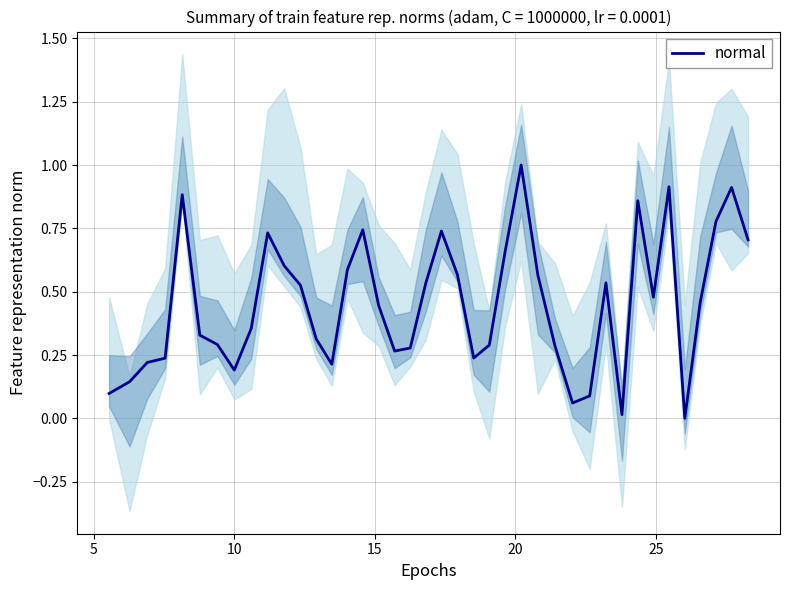

Reading right to left, list all the values displayed in this chart.

0.7	0.9	0.8	0.5	0.0	0.9	0.5	0.9	0.0	0.5	0.1	0.1	0.3	0.6	1.0	0.7	0.3	0.2	0.6	0.7	0.5	0.3	0.3	0.4	0.7	0.6	0.2	0.3	0.5	0.6	0.7	0.4	0.2	0.3	0.3	0.9	0.2	0.2	0.1	0.1